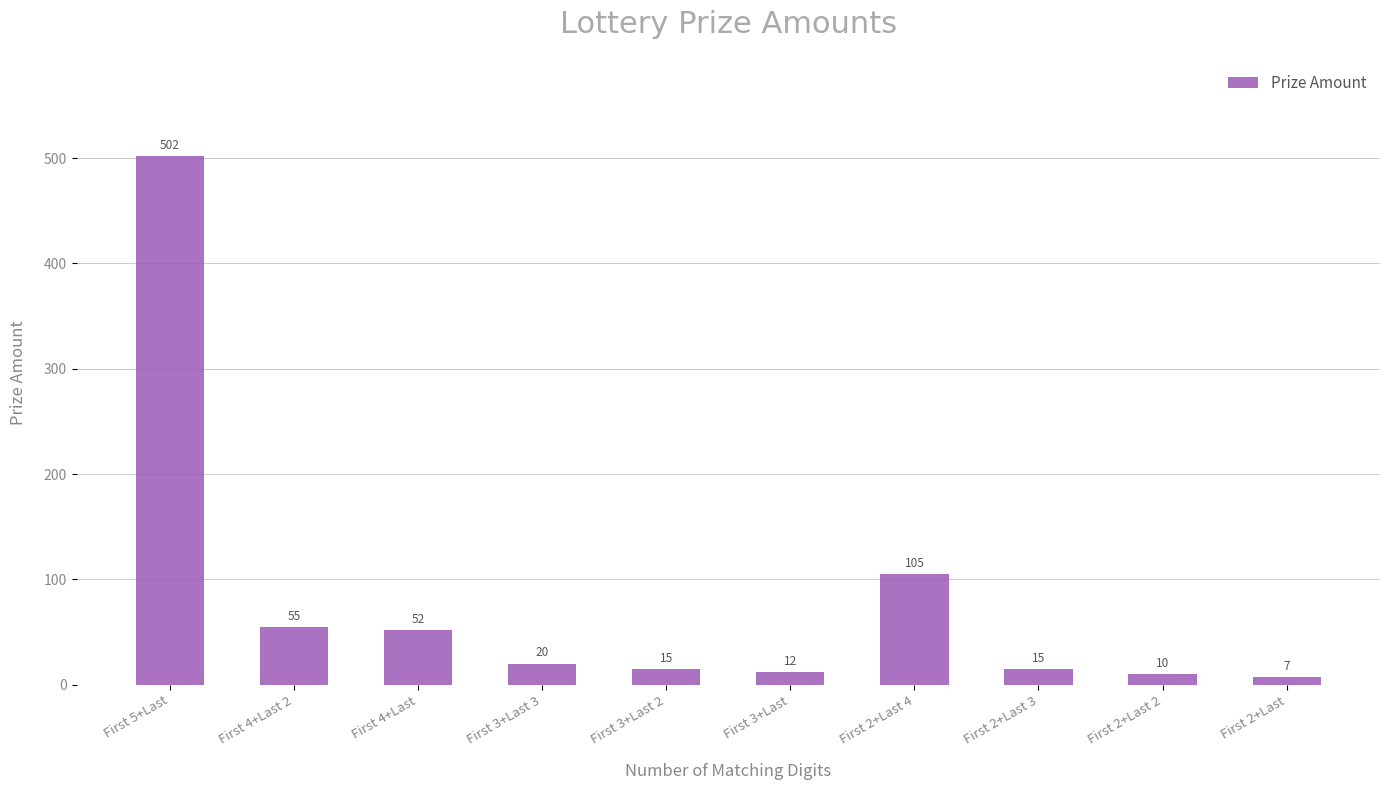

Reading left to right, transcribe all the data shown in this chart.

First 5+Last=502	First 4+Last 2=55	First 4+Last=52	First 3+Last 3=20	First 3+Last 2=15	First 3+Last=12	First 2+Last 4=105	First 2+Last 3=15	First 2+Last 2=10	First 2+Last=7